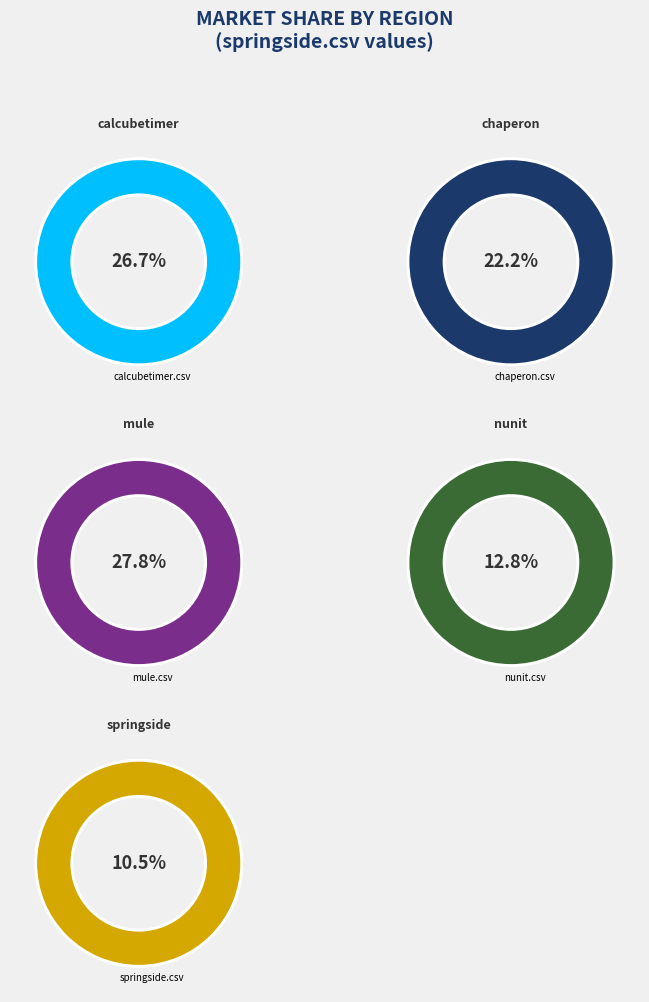

Is the sum of calcubetimer.csv and nunit.csv greater than half?

No